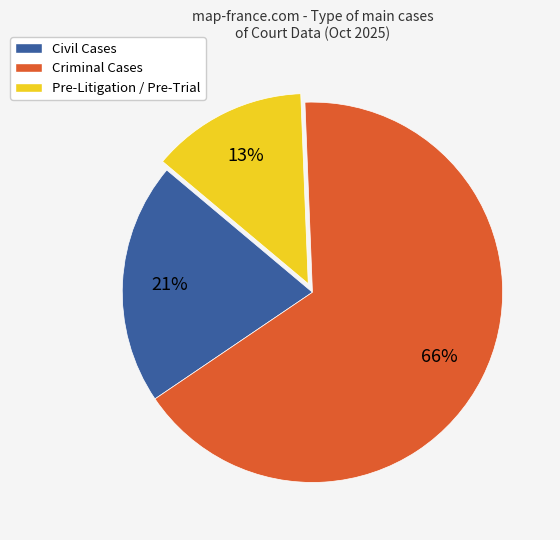

Is it true that Pre-Litigation / Pre-Trial is 13% of the pie?

True